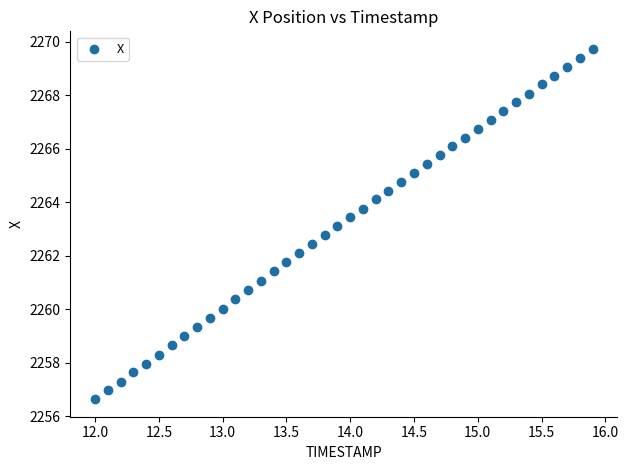

What is the range of Y values (max minus min)?

13.1